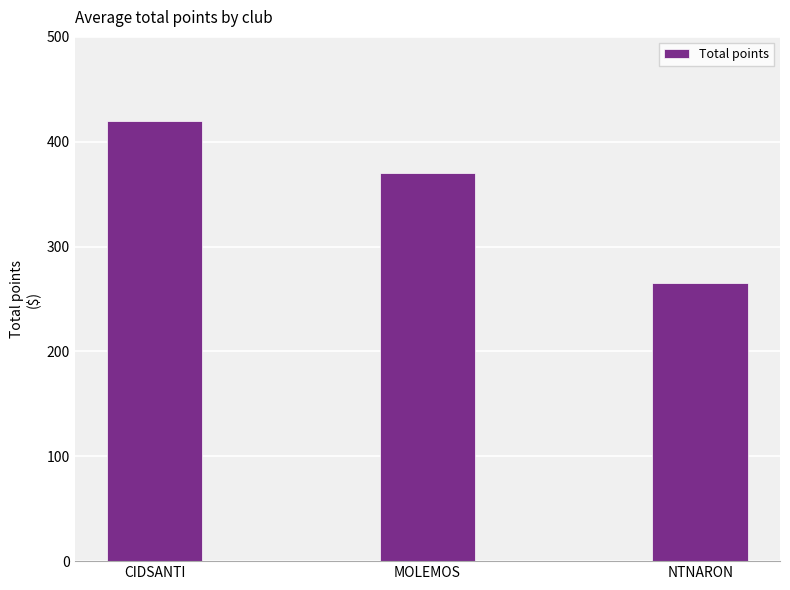

How many categories are shown in the chart?

3